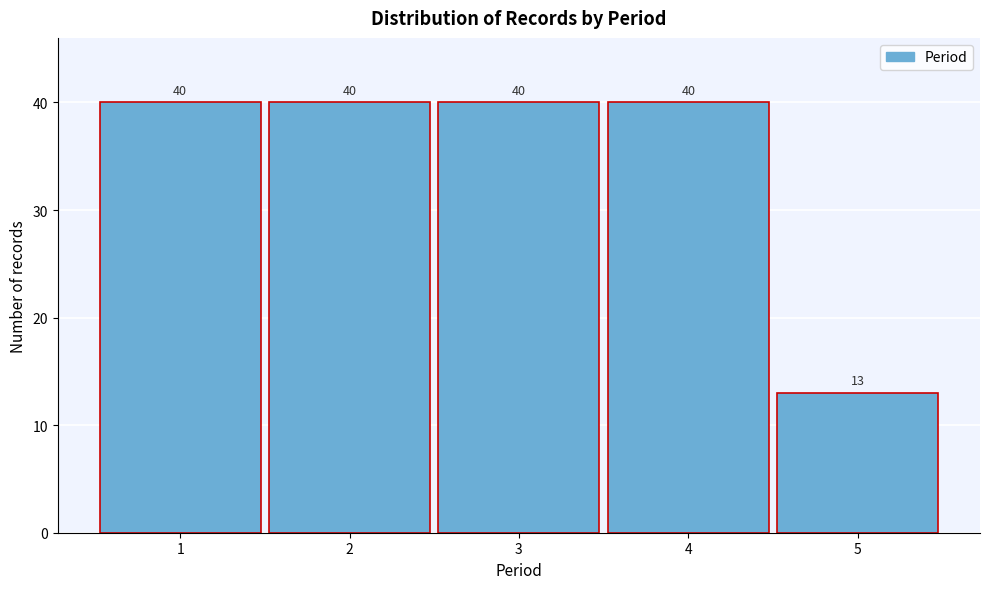

Reading right to left, extract all data points from this chart.

5=13	4=40	3=40	2=40	1=40